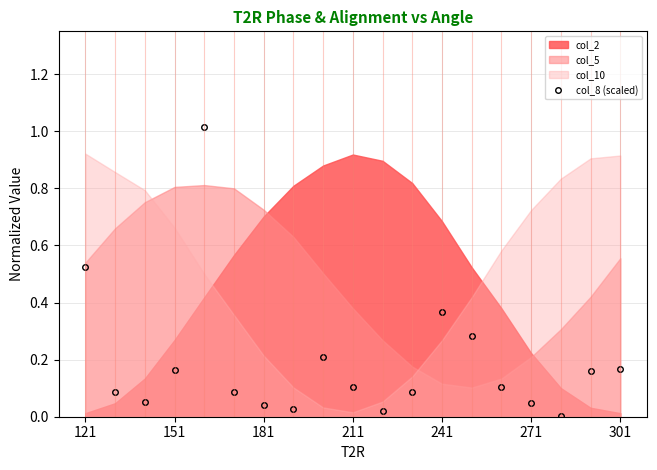

How many lines are shown in the chart?

1